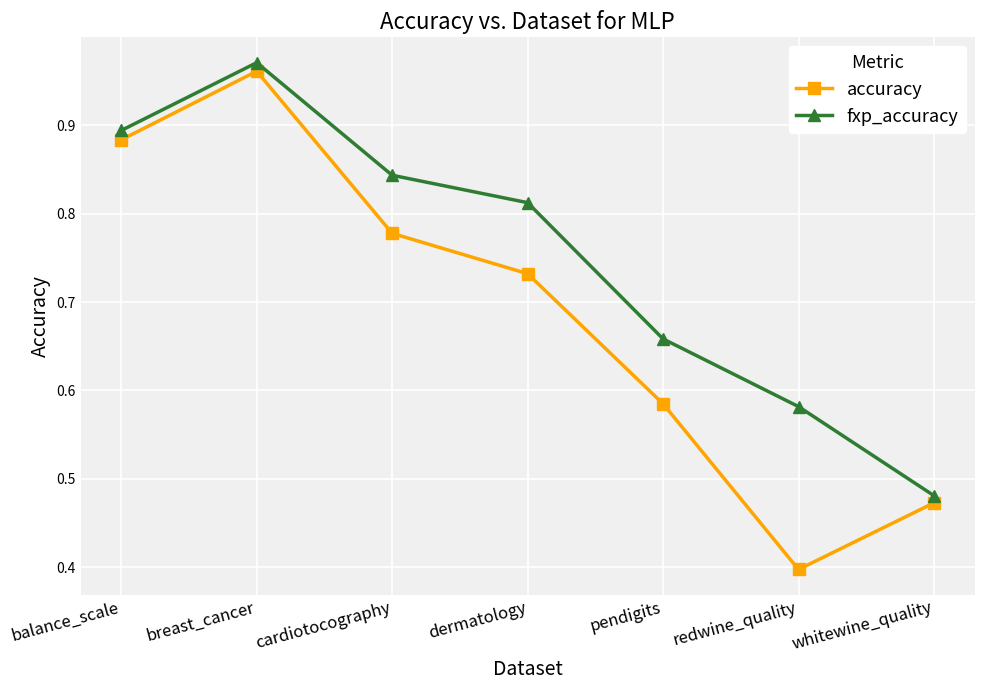

True or false: fxp_accuracy and accuracy cross at least once.

False